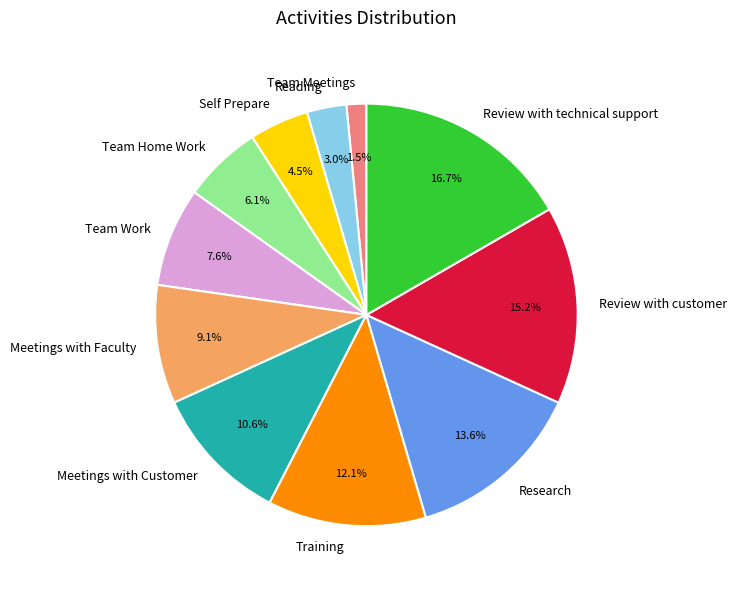

The Team Meetings slice represents 15% of the pie. True or false?

False